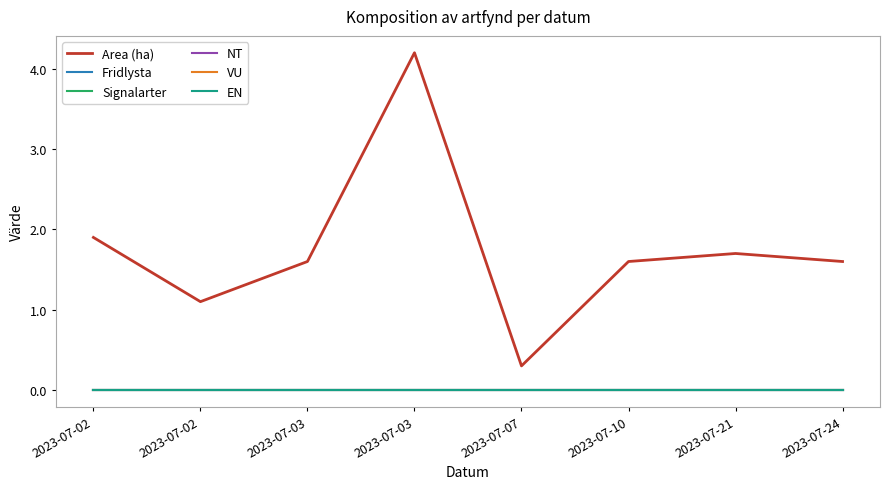

The NT series shows 0.0 at 2023-07-03. True or false?

True